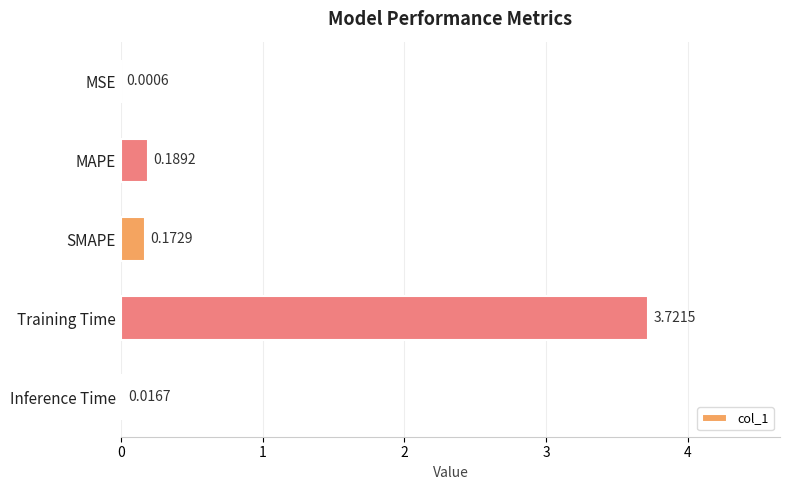

Between MSE and Inference Time, which is larger?

Inference Time